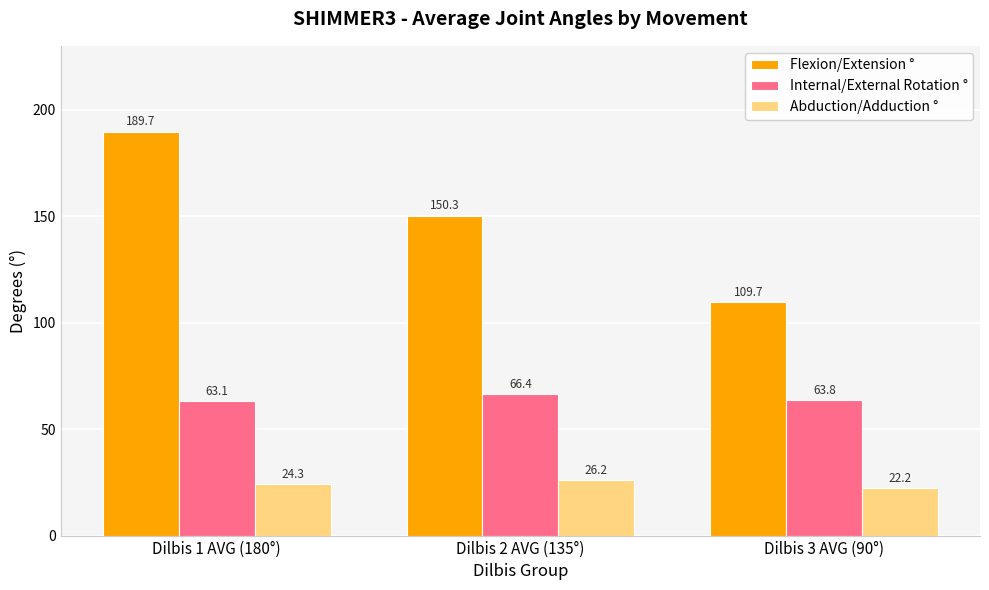

At which label does Internal/External Rotation ° reach its minimum?

Dilbis 1 AVG (180°)